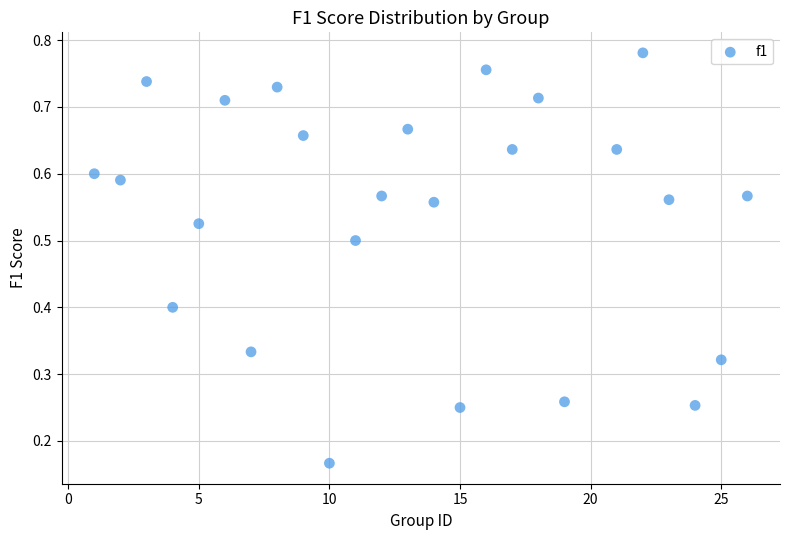

What is the range of X values (max minus min)?

25.0